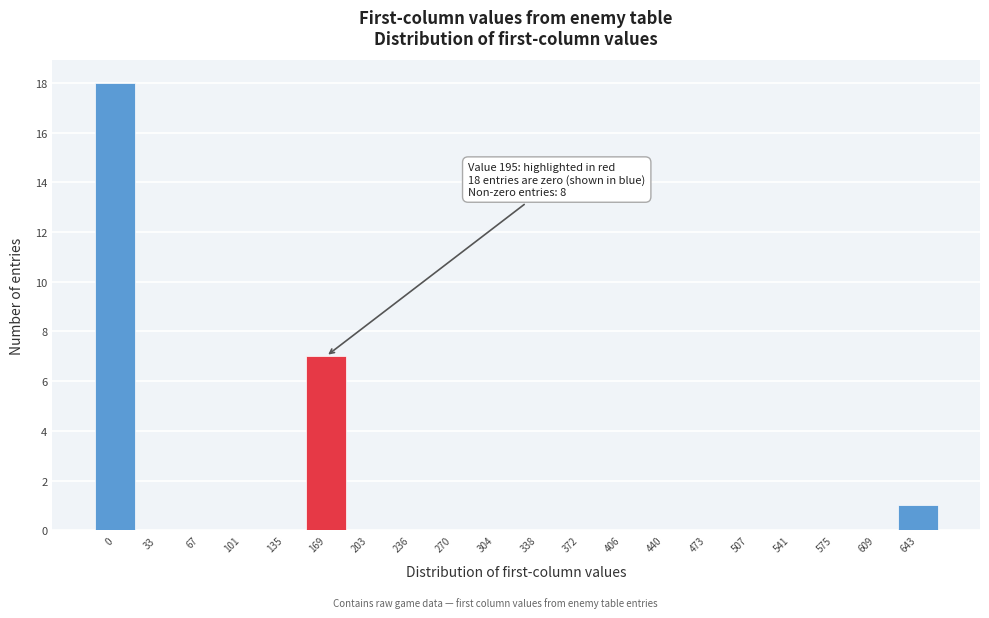

Reading right to left, extract all data points from this chart.

643=1	609=0	575=0	541=0	507=0	473=0	440=0	406=0	372=0	338=0	304=0	270=0	236=0	203=0	169=7	135=0	101=0	67=0	33=0	0=18